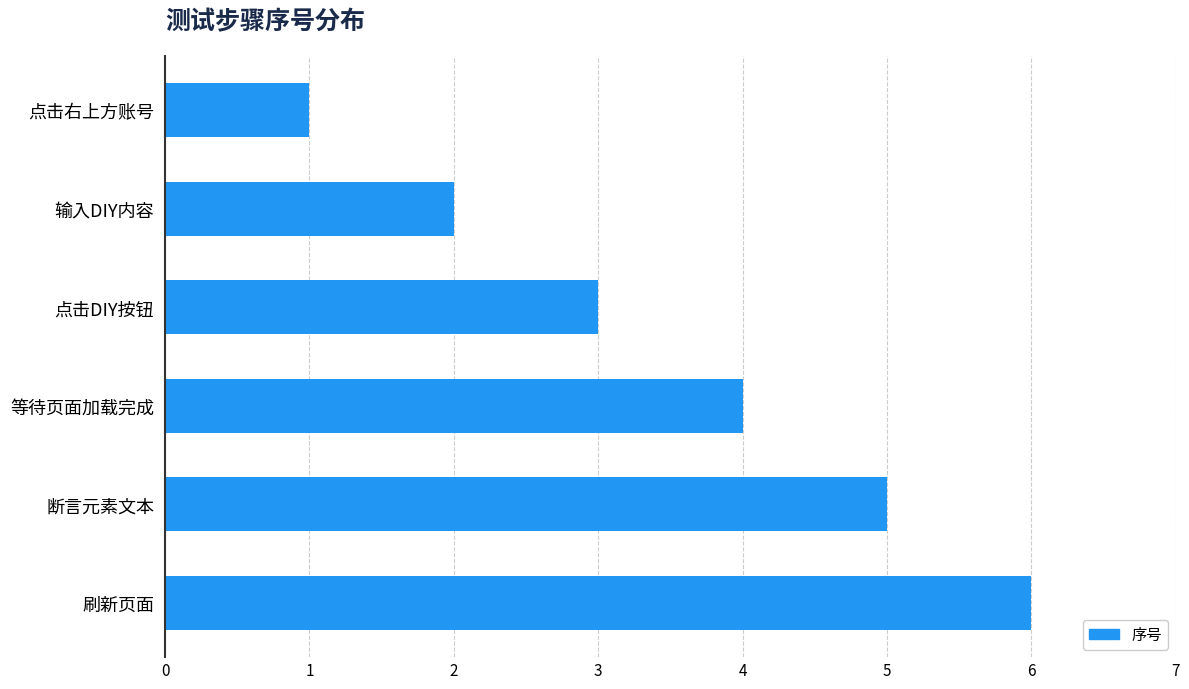

What is the ratio of the value at 等待页面加载完成 to the value at 刷新页面?

0.7